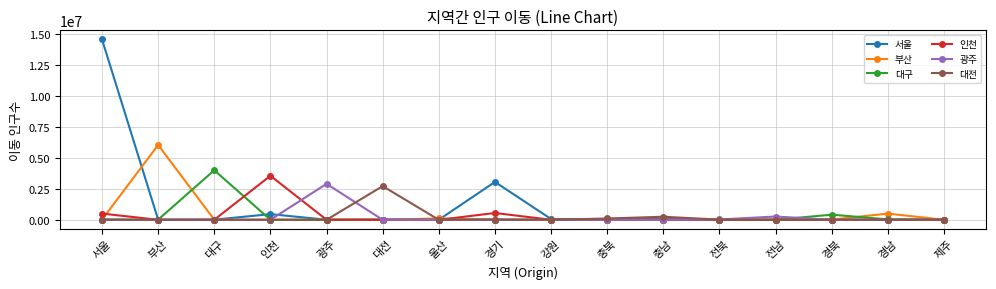

What is the greatest value displayed?

14570098.3